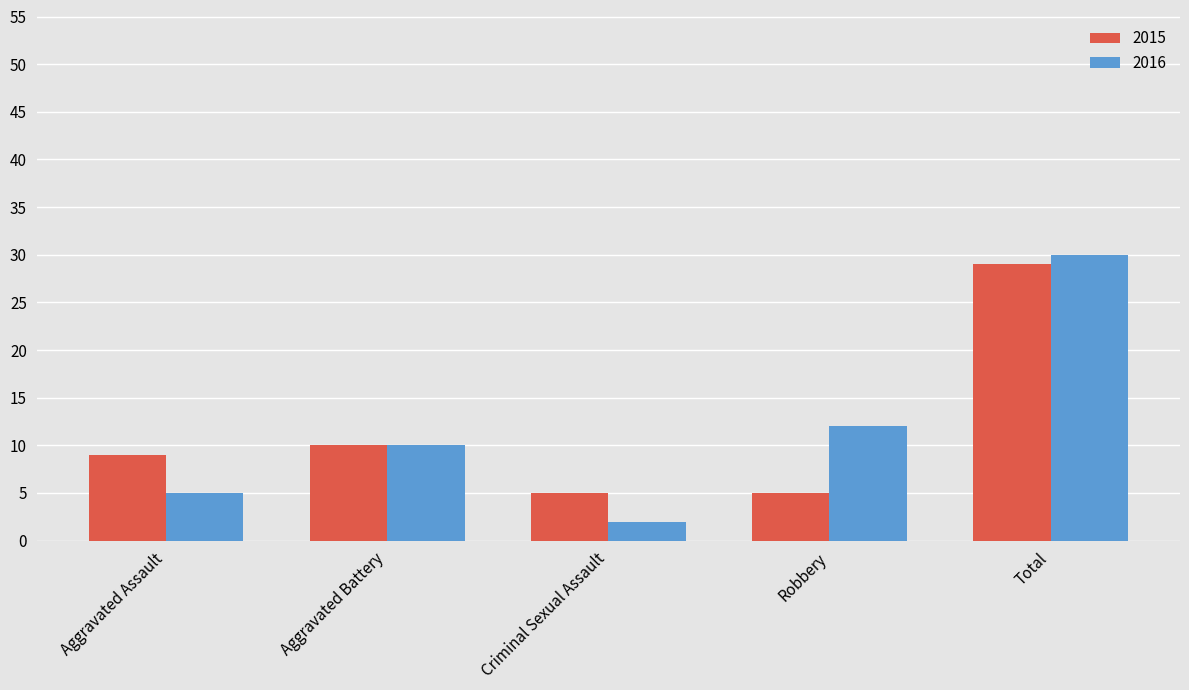

Is it true that 2015 equals 9 at Aggravated Assault?

True